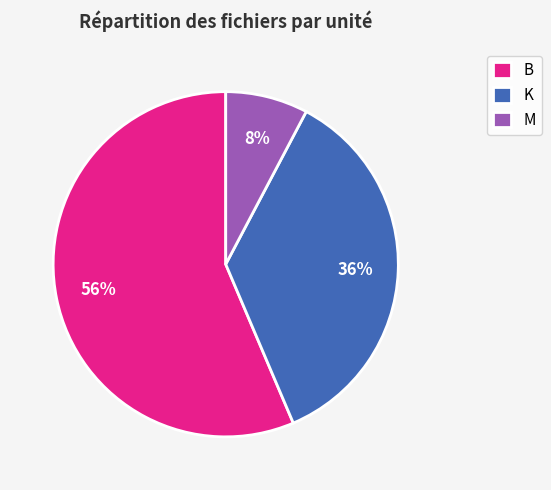

Rank the categories by value from lowest to highest.

M, K, B